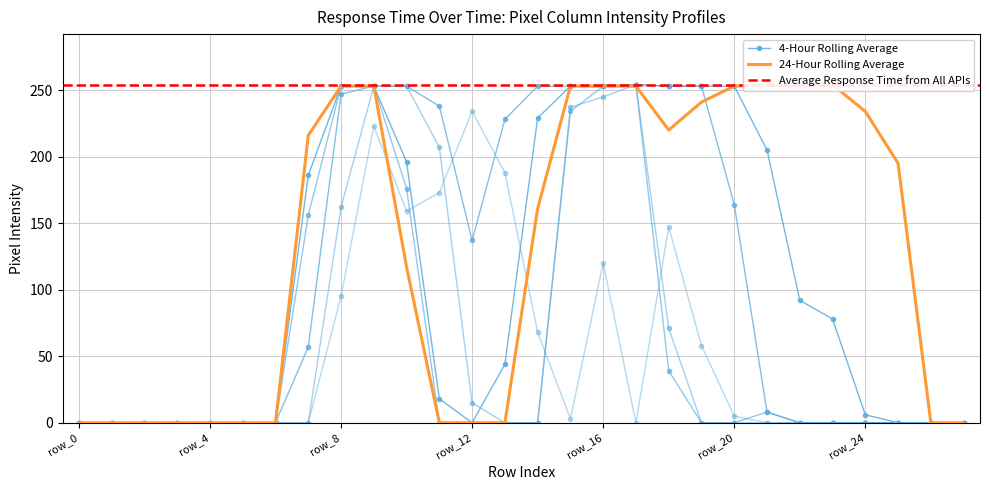

Reading left to right, list all the values displayed in this chart.

col_16: 0	0	0	0	0	0	0	186	253	253	196	18	0	44	229	253	253	254	253	253	253	205	92	78	6	0	0	0
col_13: 0	0	0	0	0	0	0	156	253	253	176	0	0	0	0	234	253	254	39	0	0	8	0	0	0	0	0	0
col_17: 0	0	0	0	0	0	0	57	247	253	253	238	137	228	253	253	253	254	253	253	164	8	0	0	0	0	0	0
col_15: 0	0	0	0	0	0	0	216	253	253	117	0	0	0	161	253	253	253	220	241	253	254	253	254	234	195	0	0
col_10: 0	0	0	0	0	0	0	0	162	253	253	207	15	0	0	237	245	254	71	0	0	0	0	0	0	0	0	0
col_18: 0	0	0	0	0	0	0	0	95	223	159	173	234	188	68	3	120	0	147	58	5	0	0	0	0	0	0	0